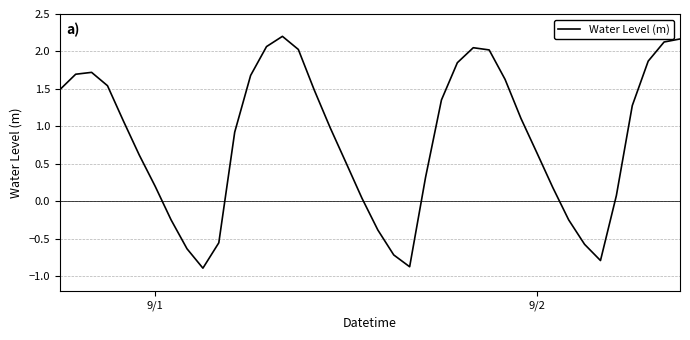

What is the smallest value displayed?

-0.9